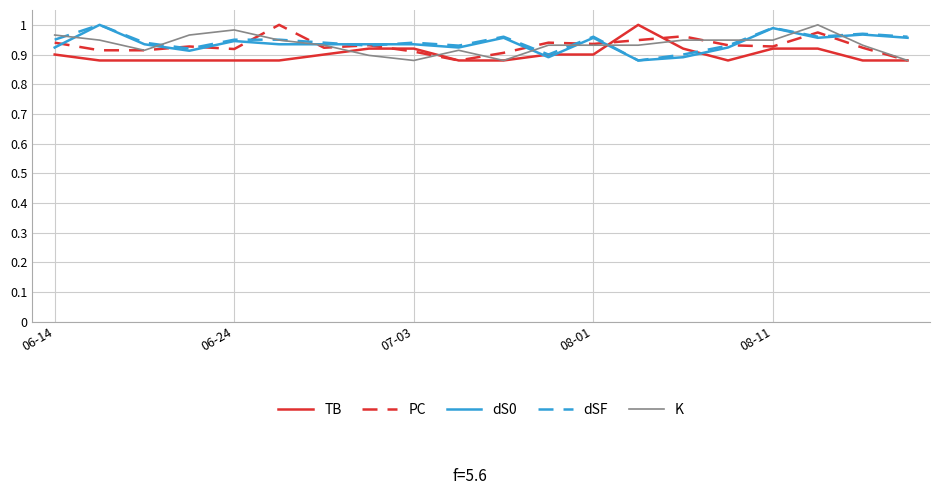

True or false: K and TB cross at least once.

True